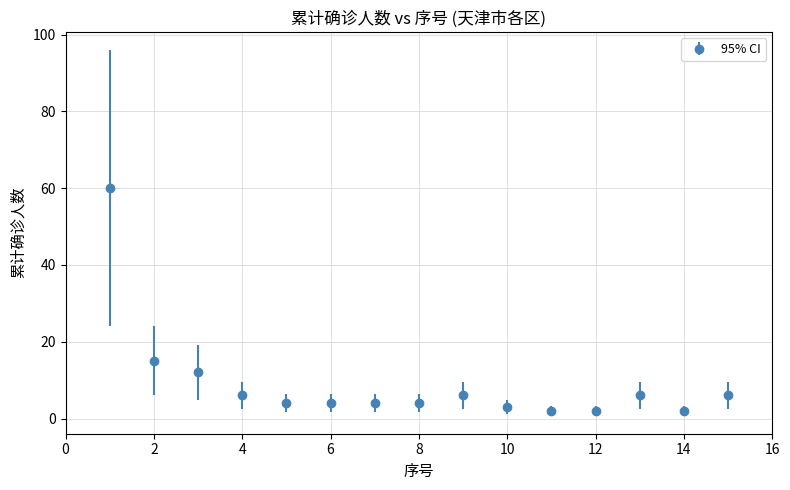

What is the greatest value displayed?

60